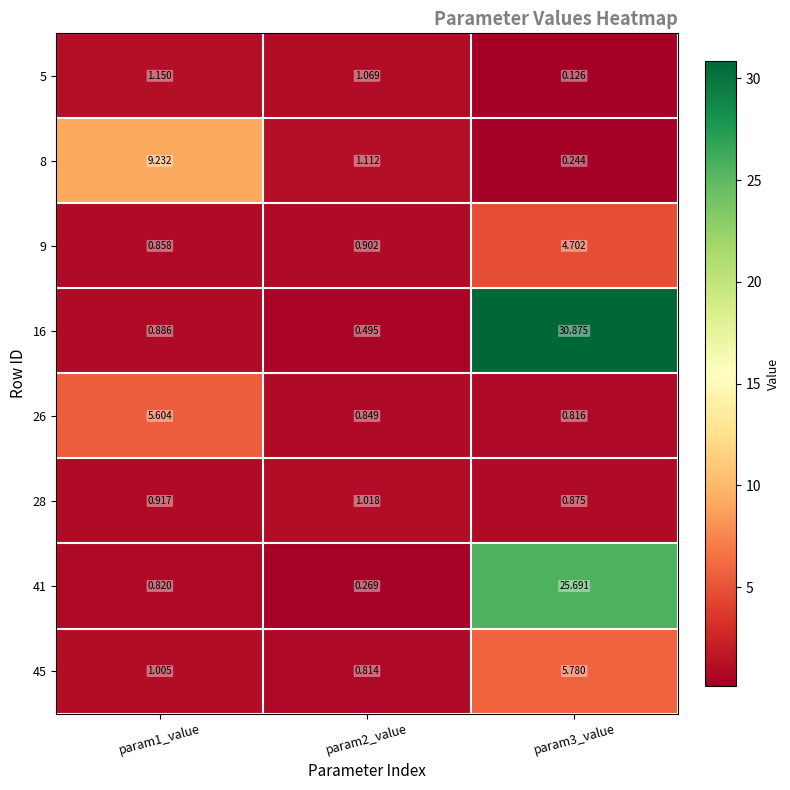

Which series changed the most between param1_value and param3_value?

16